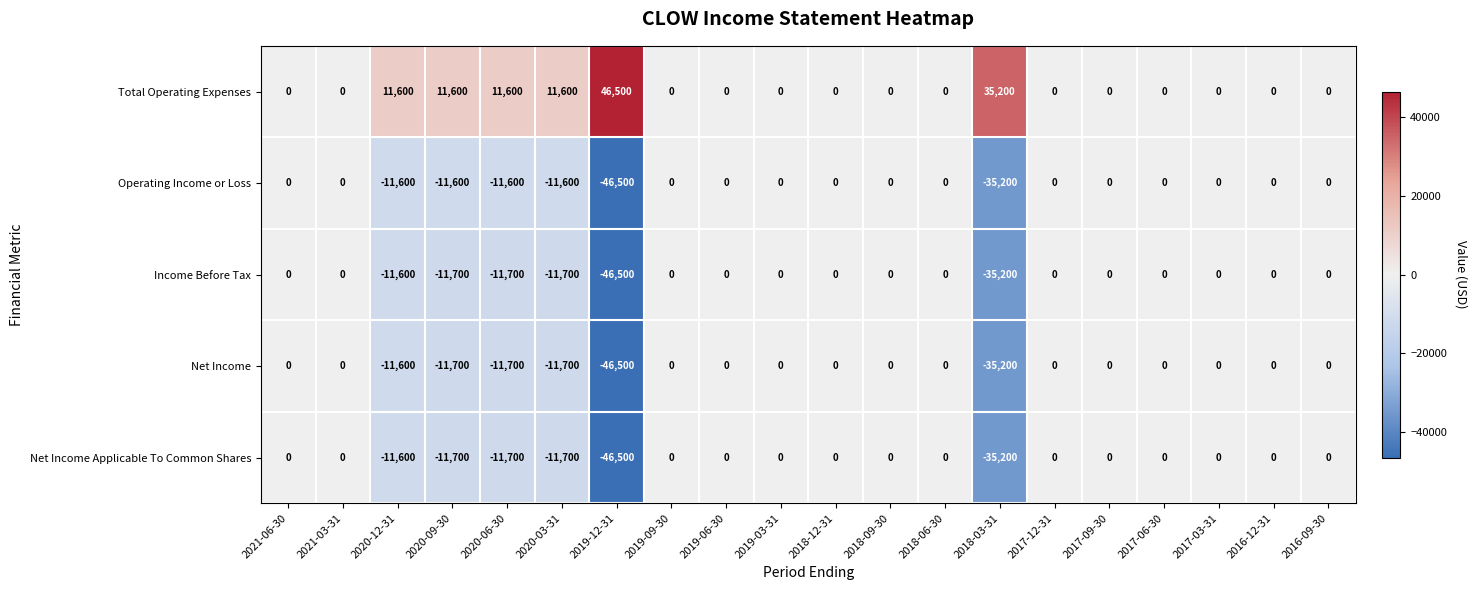

Which series has the largest total across all categories?

Total Operating Expenses